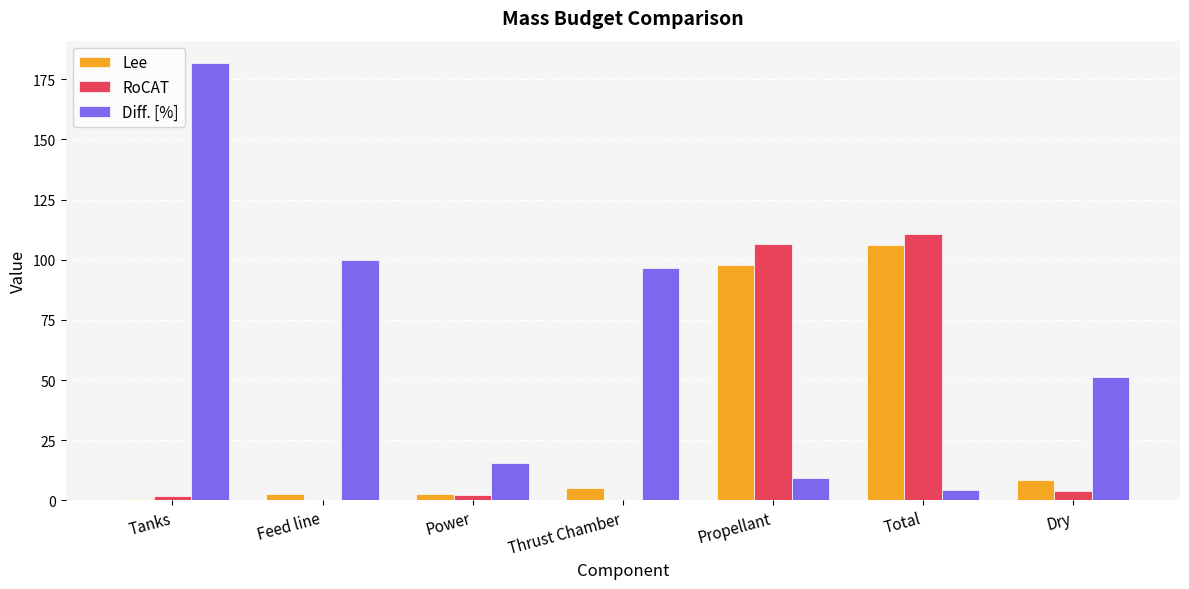

What are all the series names shown in the legend?

Lee, RoCAT, Diff. [%]